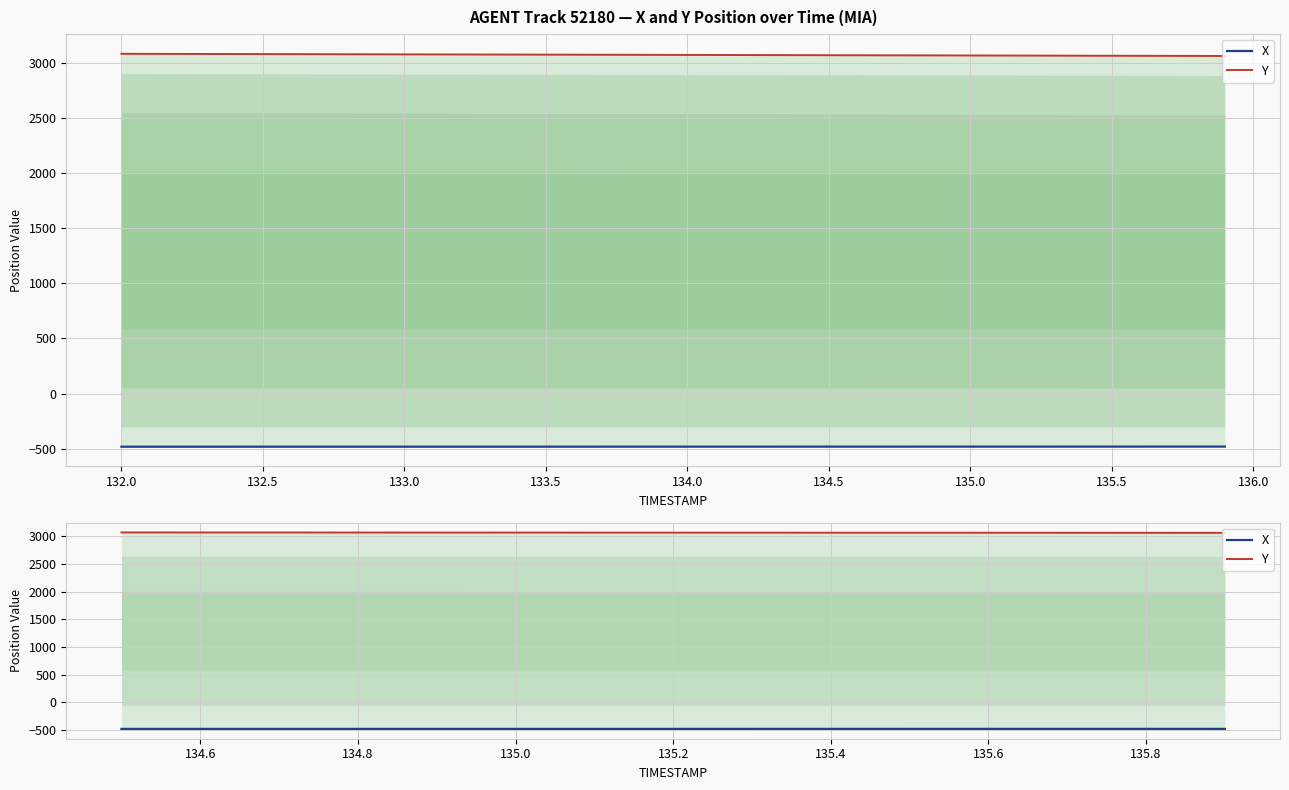

What are all the series names shown in the legend?

X, Y